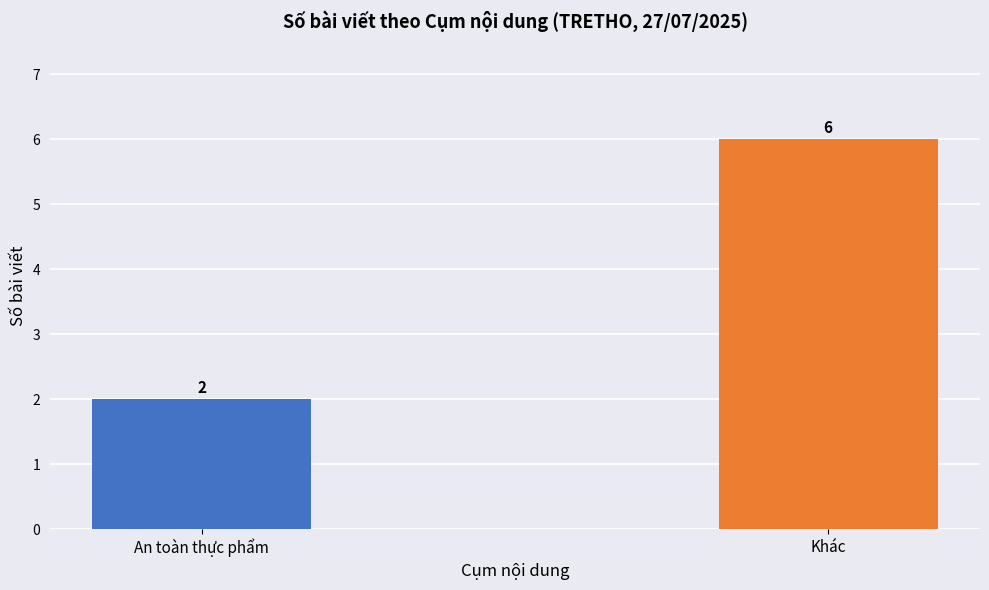

What is the label of the 2nd bar from the left?

Khác